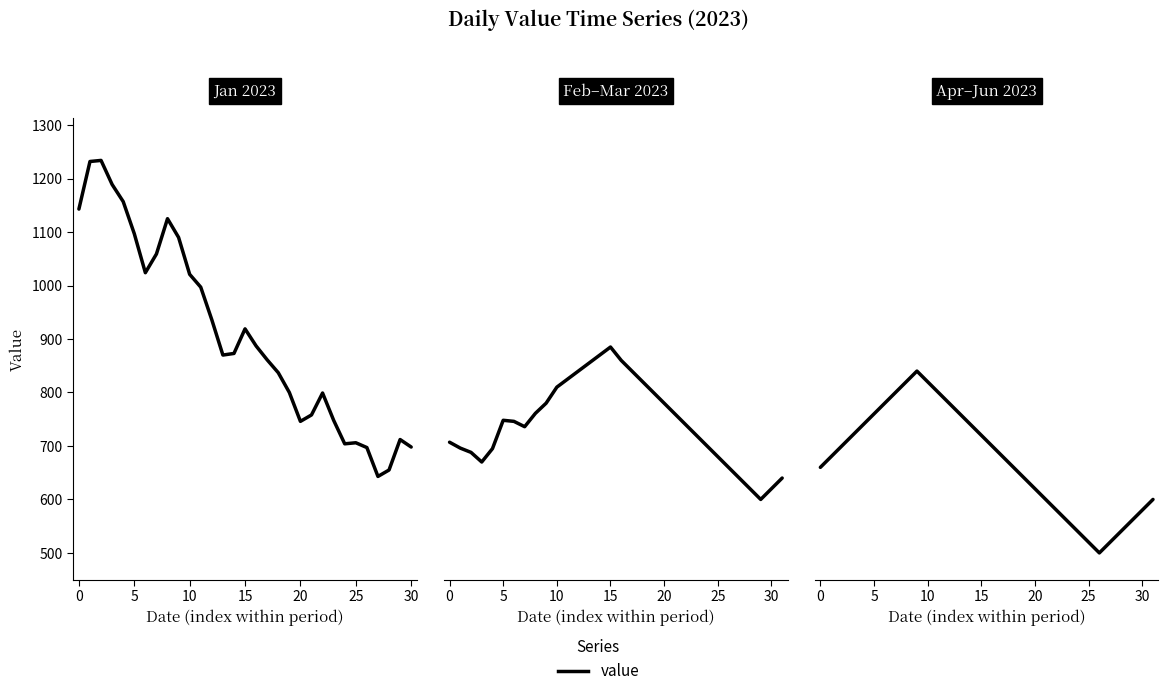

The chart shows a value of 800 at 11. True or false?

True